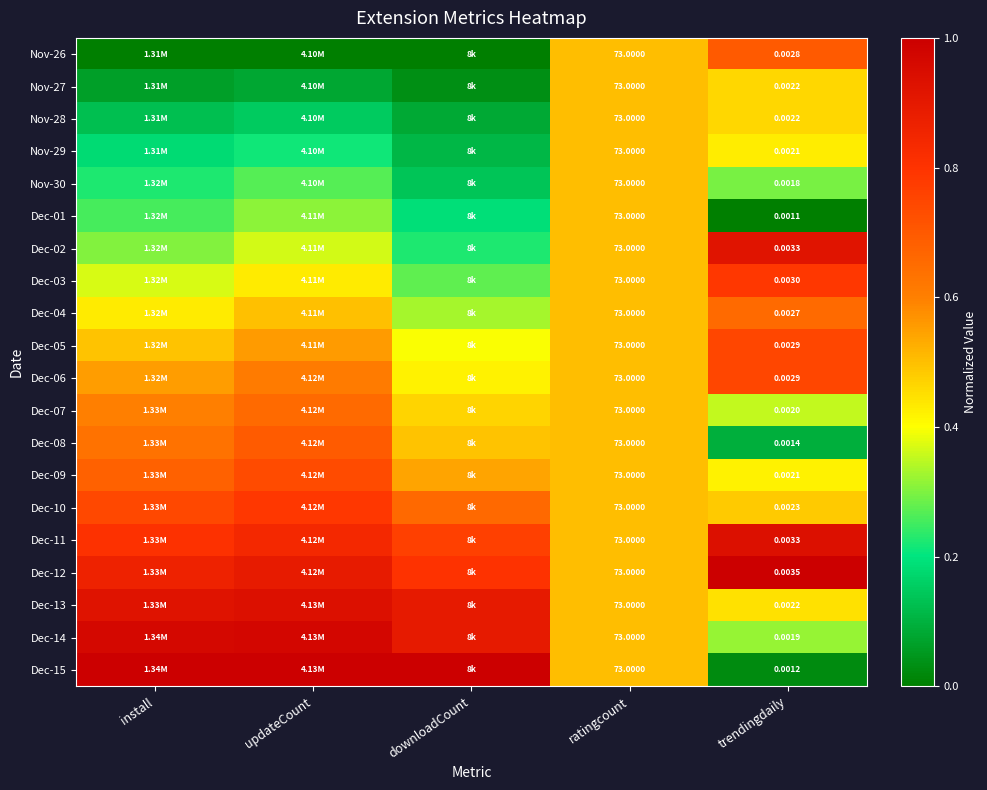

What is the difference between the maximum and minimum values in the Dec-06 series?

0.3